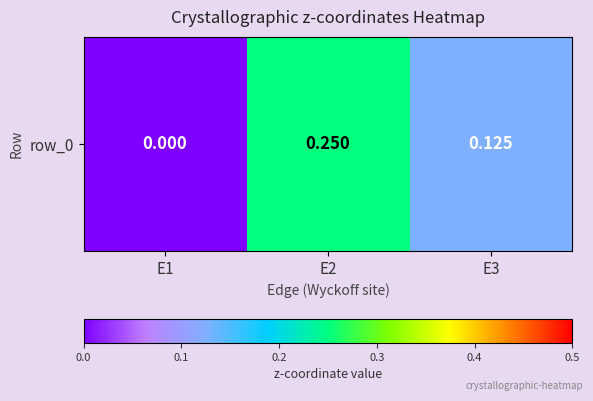

Reading right to left, extract all data points from this chart.

E3=0.1	E2=0.2	E1=0.0